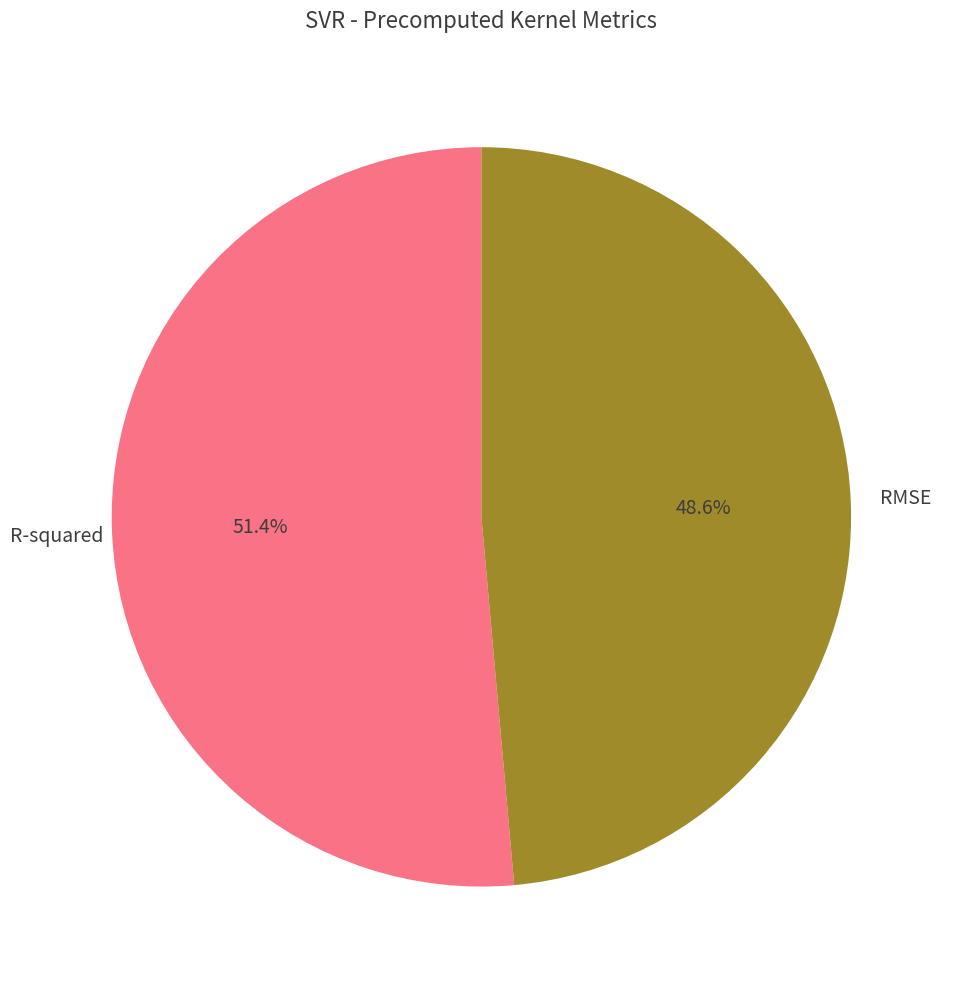

What percentage is NOT represented by R-squared?

48.6%